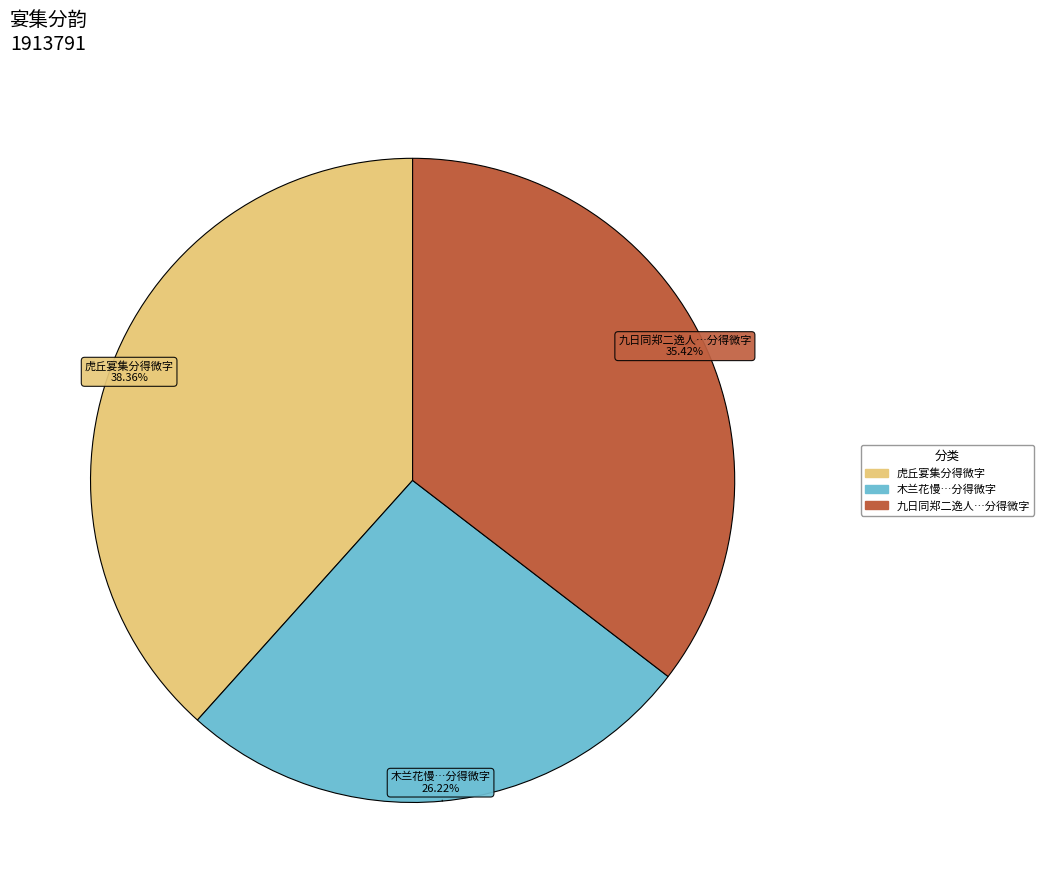

Which slice is the smallest?

木兰花慢…分得微字